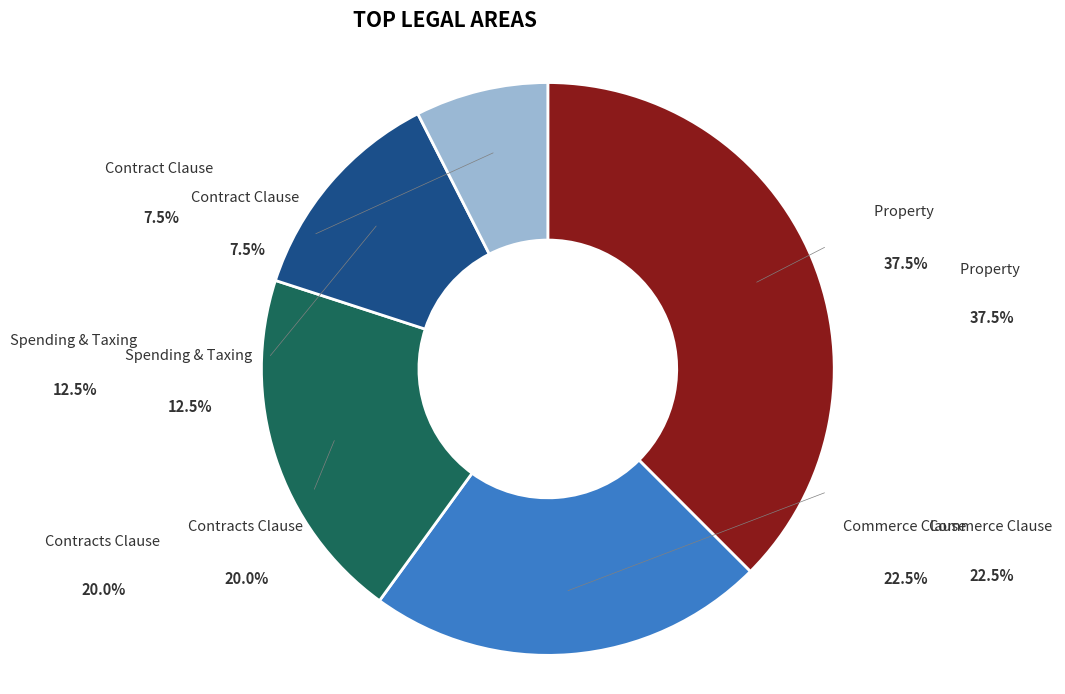

Do Commerce Clause and Contracts Clause together represent more than half of the pie?

No